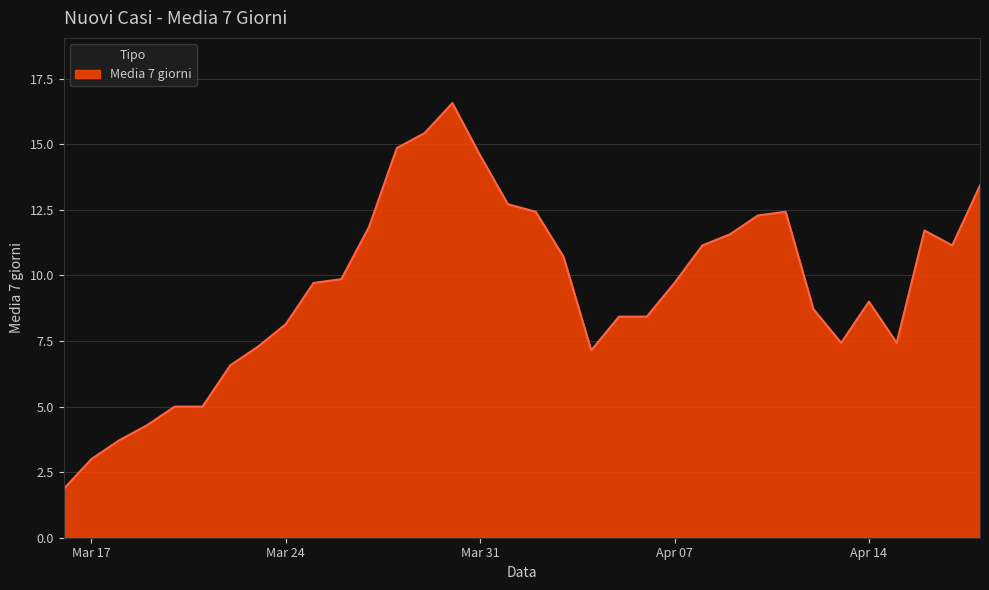

What is the difference between the maximum and minimum values?

14.7